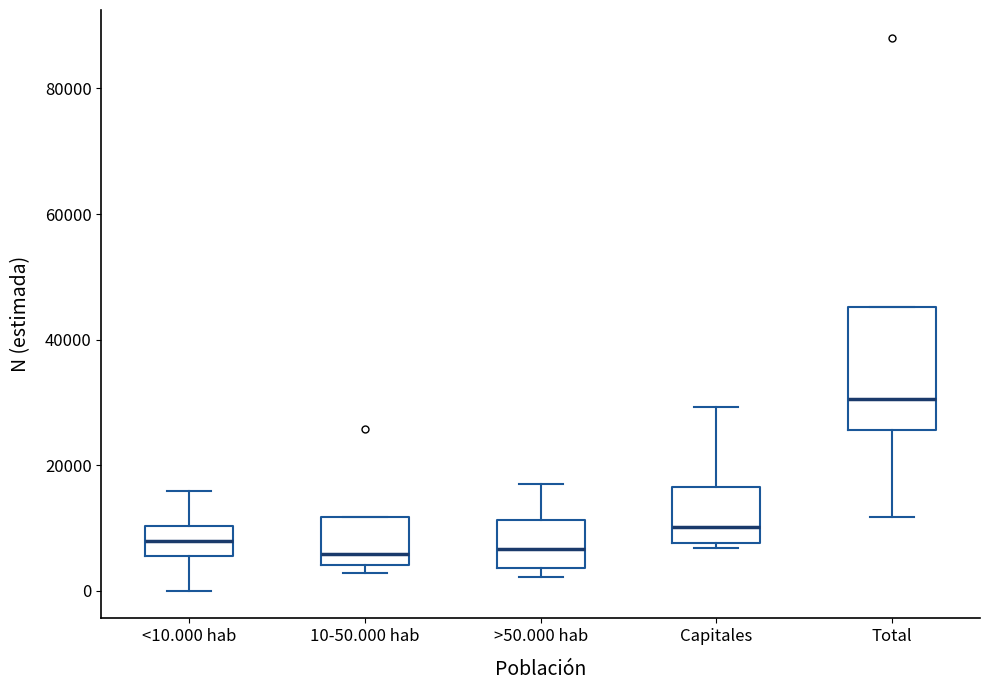

Where does the median line of the box for >50.000 hab sit on the y-axis? The values are not printed on the chart, so give them approximately, as read against the axis.

6000